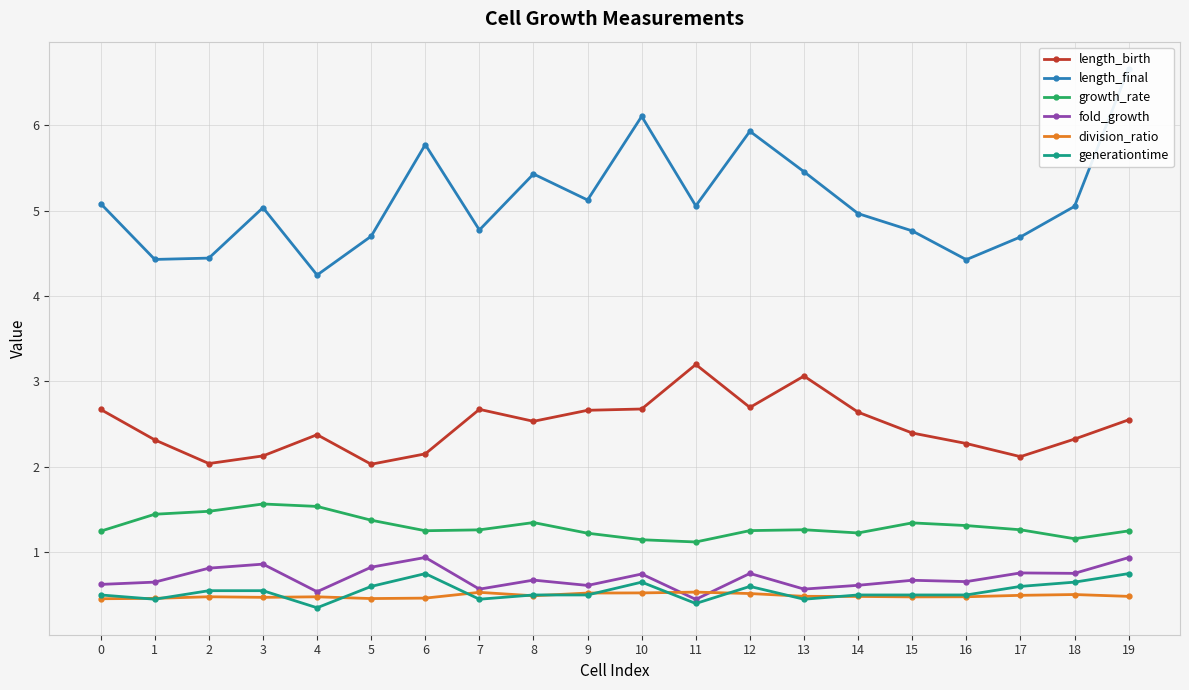

Reading left to right, extract all data points from this chart.

length_birth: 0=2.7	1=2.3	2=2.0	3=2.1	4=2.4	5=2.0	6=2.2	7=2.7	8=2.5	9=2.7	10=2.7	11=3.2	12=2.7	13=3.1	14=2.6	15=2.4	16=2.3	17=2.1	18=2.3	19=2.6
length_final: 0=5.1	1=4.4	2=4.4	3=5.0	4=4.2	5=4.7	6=5.8	7=4.8	8=5.4	9=5.1	10=6.1	11=5.1	12=5.9	13=5.5	14=5.0	15=4.8	16=4.4	17=4.7	18=5.1	19=6.7
growth_rate: 0=1.2	1=1.4	2=1.5	3=1.6	4=1.5	5=1.4	6=1.3	7=1.3	8=1.3	9=1.2	10=1.1	11=1.1	12=1.3	13=1.3	14=1.2	15=1.3	16=1.3	17=1.3	18=1.2	19=1.3
fold_growth: 0=0.6	1=0.7	2=0.8	3=0.9	4=0.5	5=0.8	6=0.9	7=0.6	8=0.7	9=0.6	10=0.7	11=0.4	12=0.8	13=0.6	14=0.6	15=0.7	16=0.7	17=0.8	18=0.8	19=0.9
division_ratio: 0=0.5	1=0.5	2=0.5	3=0.5	4=0.5	5=0.5	6=0.5	7=0.5	8=0.5	9=0.5	10=0.5	11=0.5	12=0.5	13=0.5	14=0.5	15=0.5	16=0.5	17=0.5	18=0.5	19=0.5
generationtime: 0=0.5	1=0.4	2=0.6	3=0.6	4=0.4	5=0.6	6=0.8	7=0.5	8=0.5	9=0.5	10=0.6	11=0.4	12=0.6	13=0.4	14=0.5	15=0.5	16=0.5	17=0.6	18=0.6	19=0.8